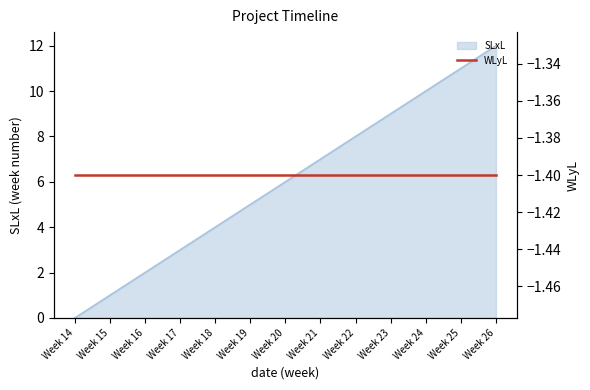

Approximately how many times larger is the value at Week 22 compared to Week 17?

2.7